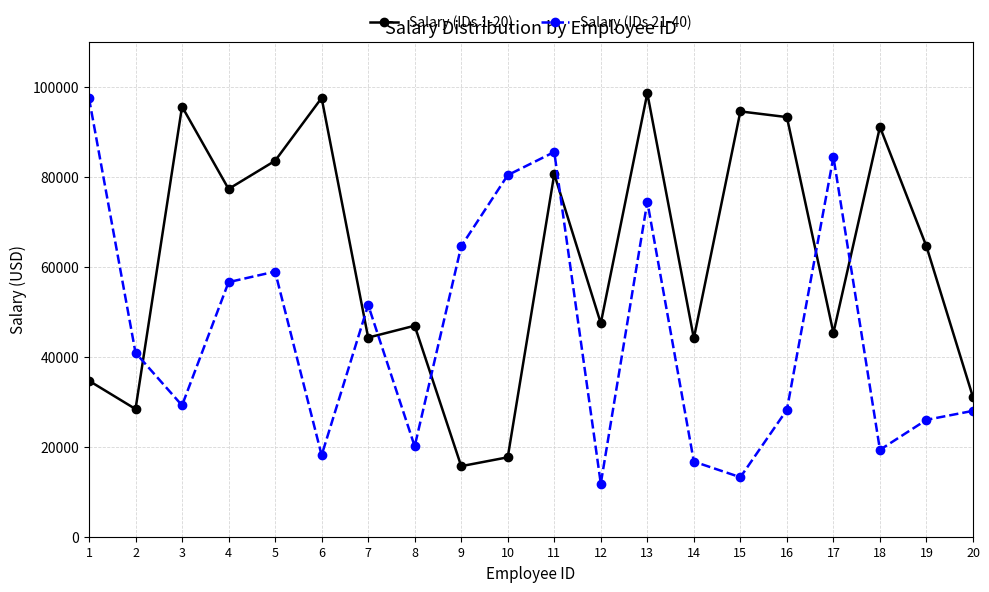

What is the difference between the maximum and minimum values in the Salary (IDs 21-40) series?

85701